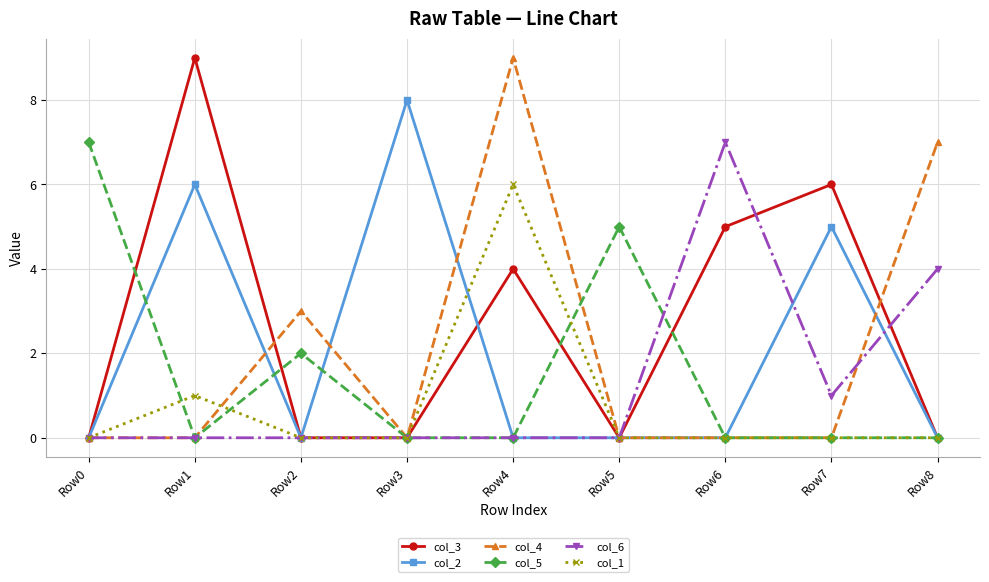

Is the value of col_2 at Row3 greater than the value of col_6 at Row3?

Yes